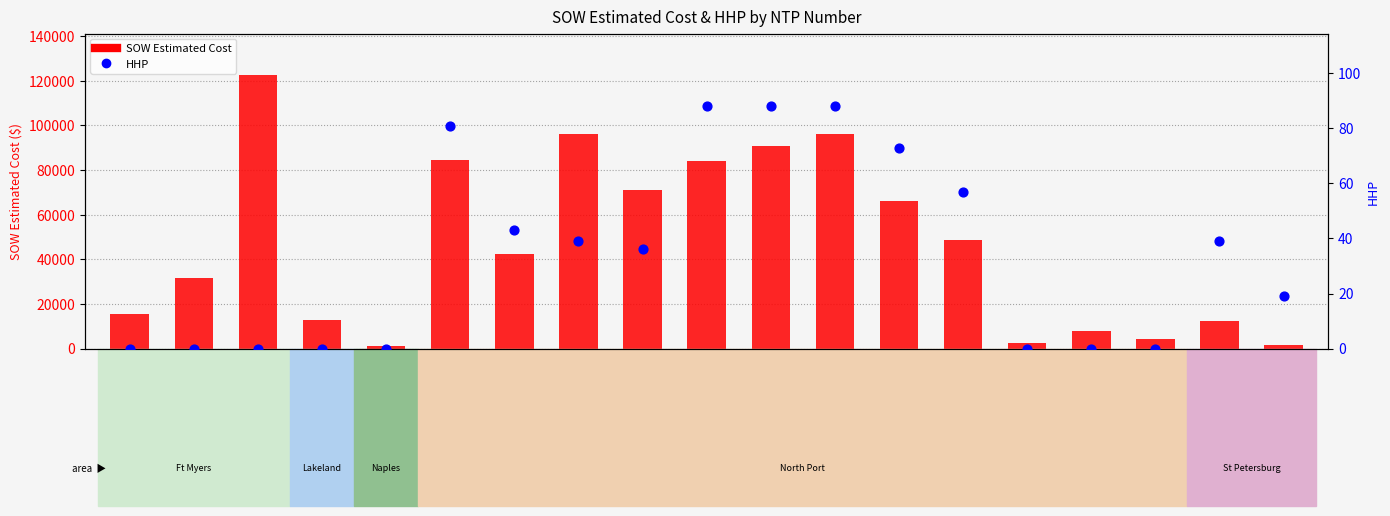

What are all the series names shown in the legend?

SOW Estimated Cost, HHP